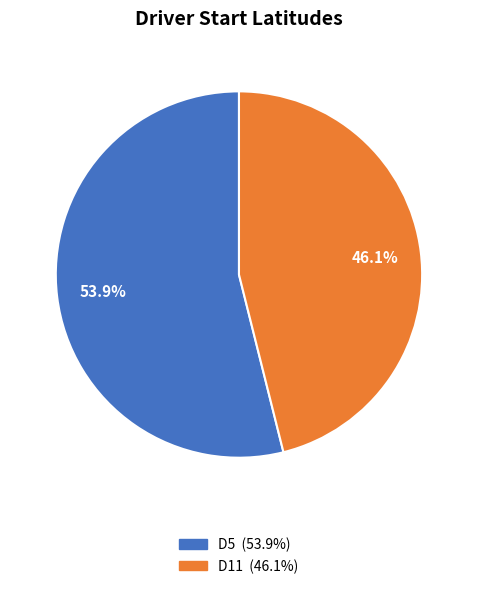

Does D11 account for over 50% of the chart?

No